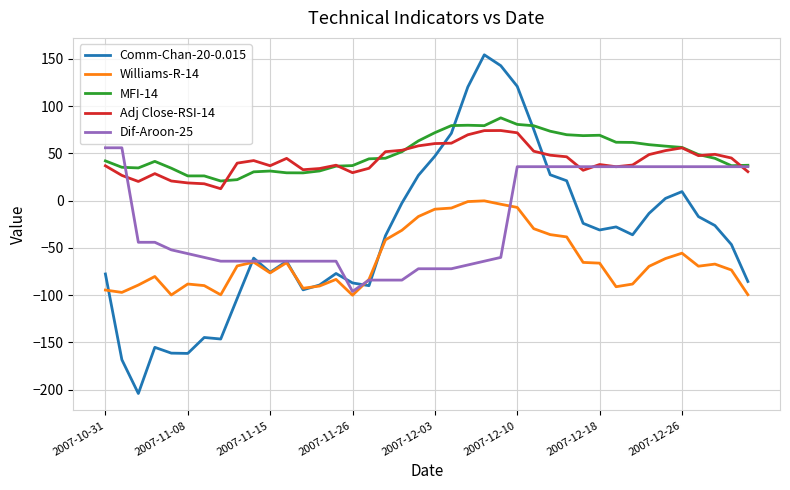

What is the minimum value shown in the chart?

-204.0